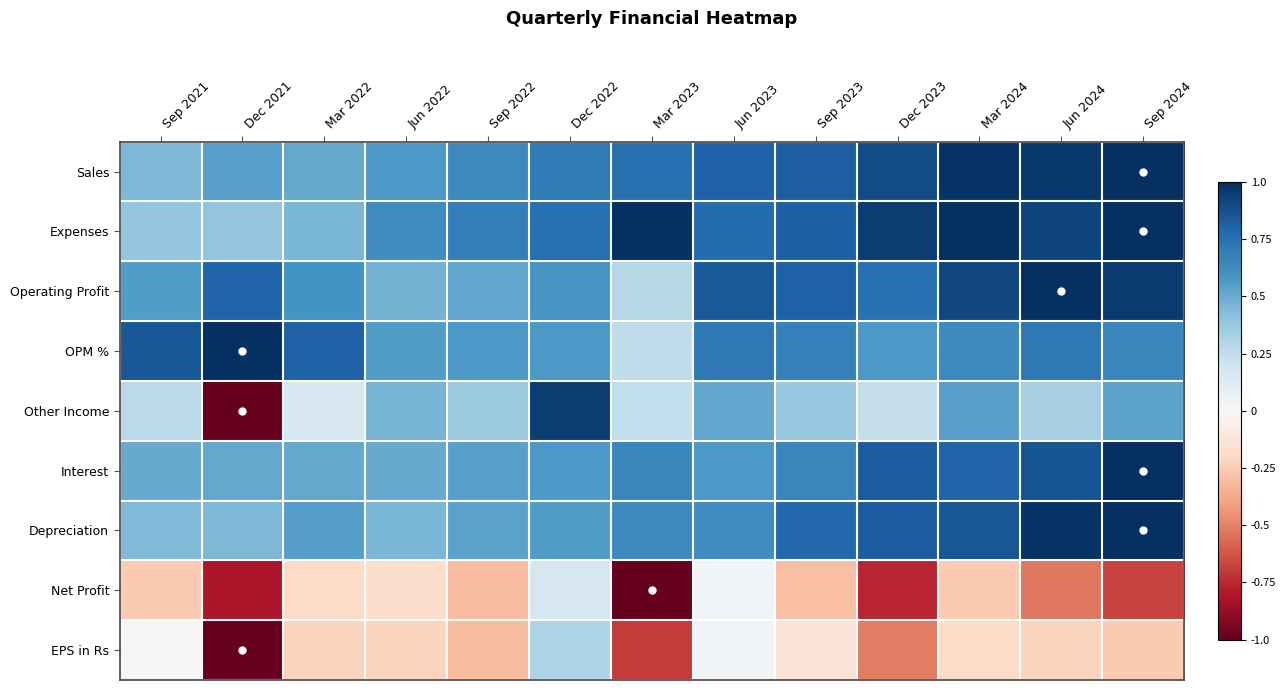

What is the smallest value displayed?

-1.0